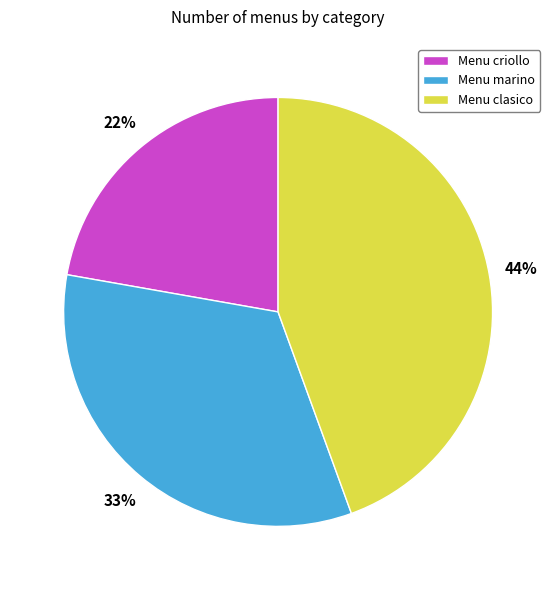

Which has a higher value, Menu marino or Menu clasico?

Menu clasico